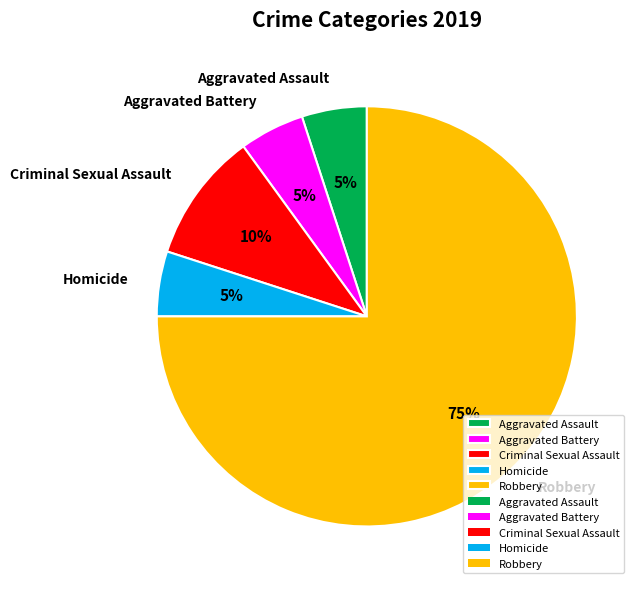

True or false: Criminal Sexual Assault accounts for 10% of the total.

True